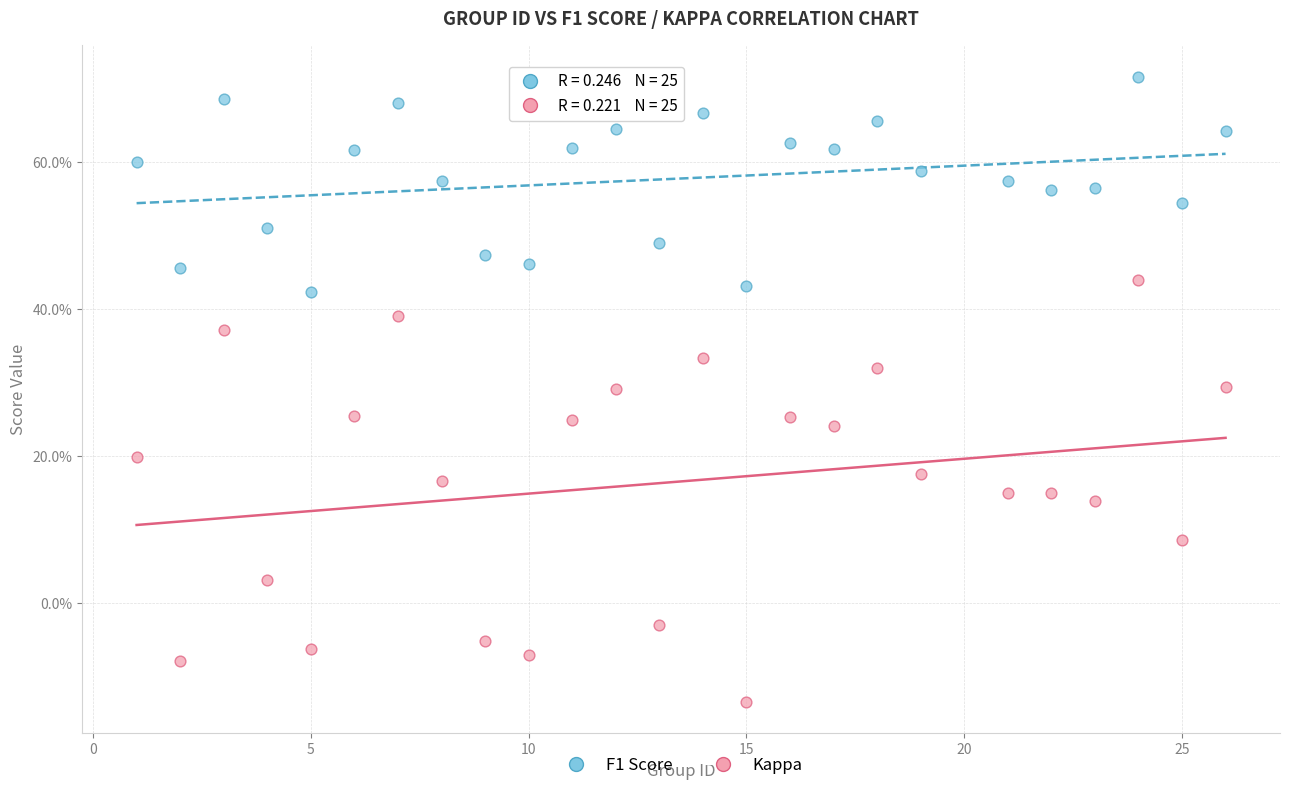

Which series has the widest spread of Y values?

Kappa